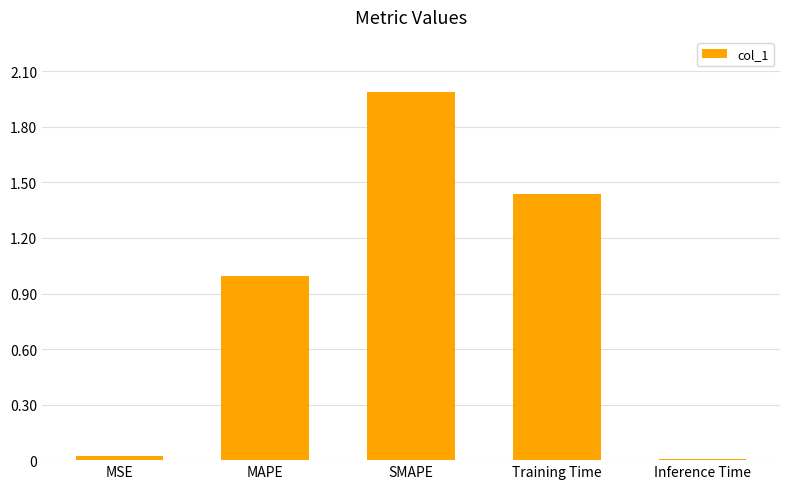

The chart shows a value of 1.3 at SMAPE. True or false?

False